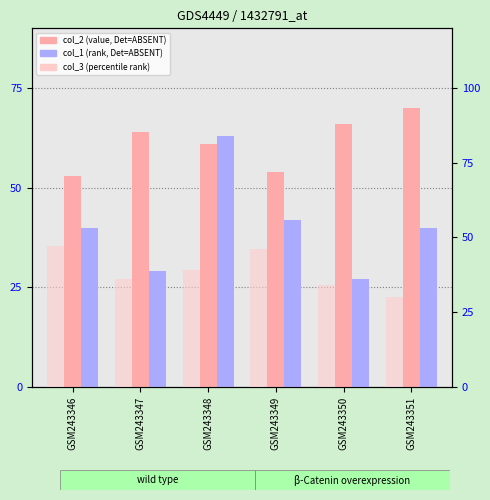

Which series has the widest spread of values?

col_1